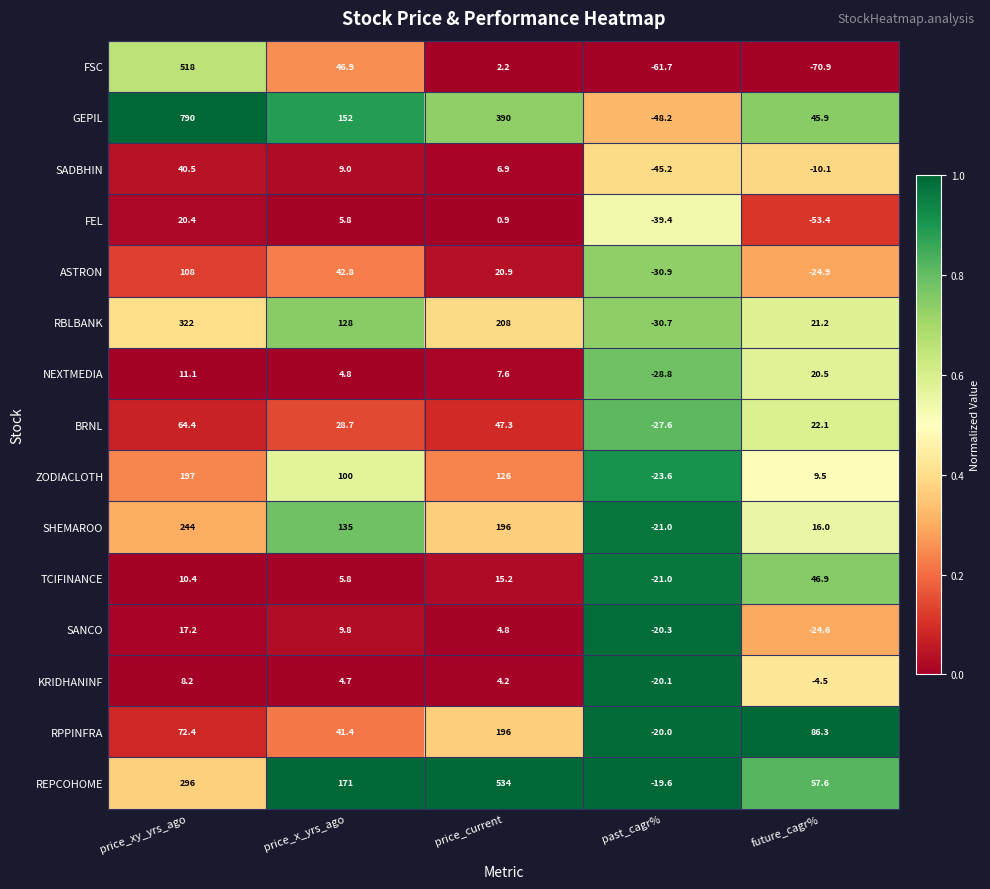

How many categories are shown in the chart?

5